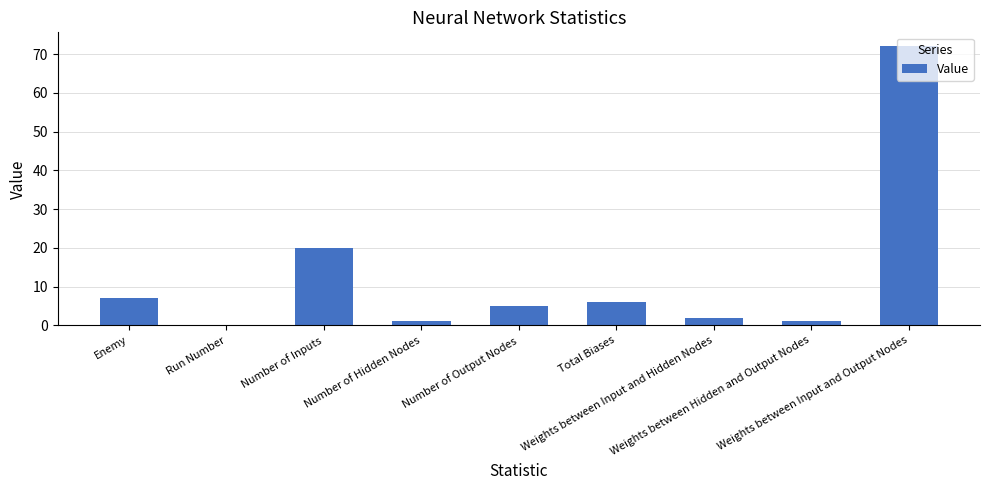

What is the ratio of the value at Weights between Hidden and Output Nodes to the value at Total Biases?

0.2